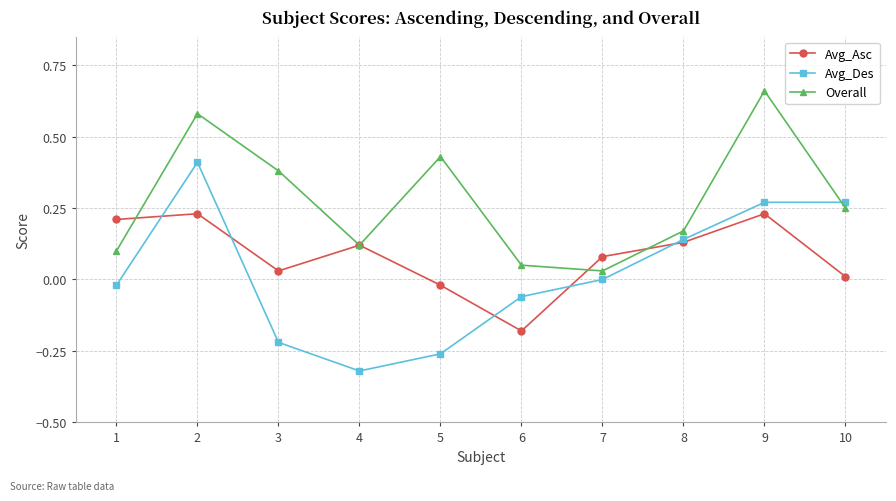

Between 3 and 6, which series saw the biggest shift?

Overall